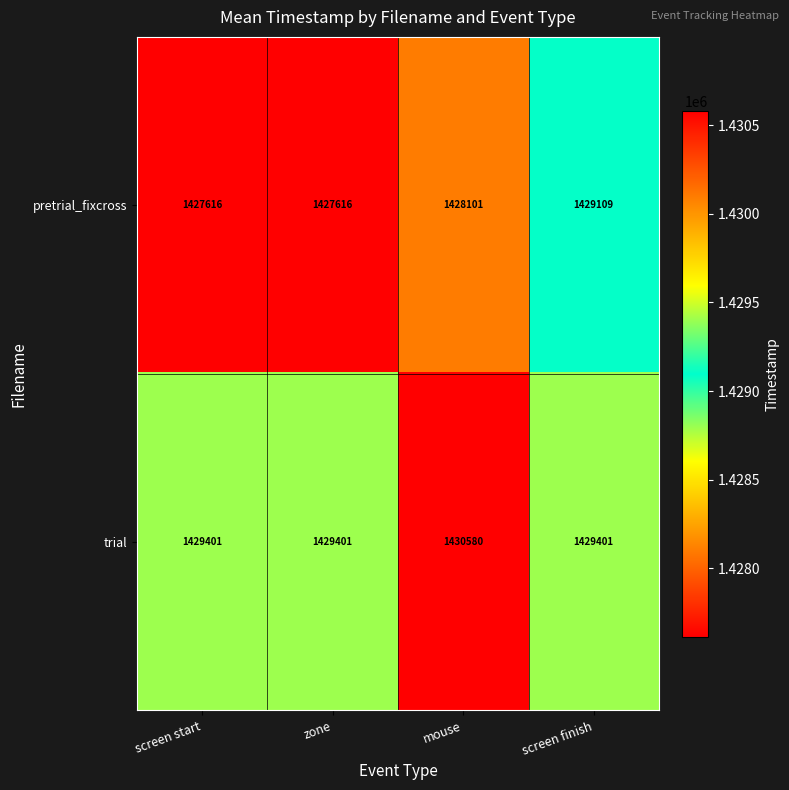

Which series has the largest total across all categories?

trial